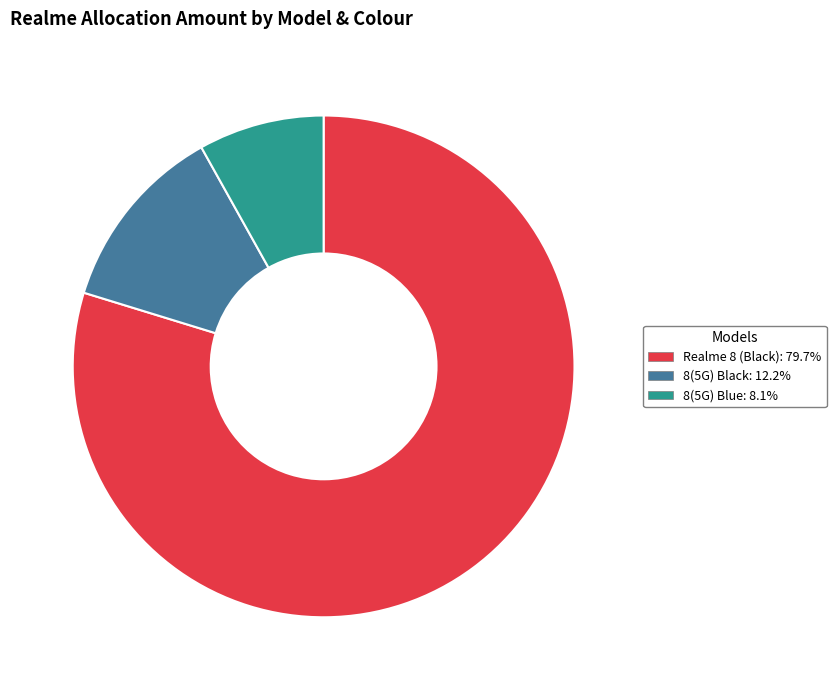

The Realme 8 (Black) slice represents 88% of the pie. True or false?

False